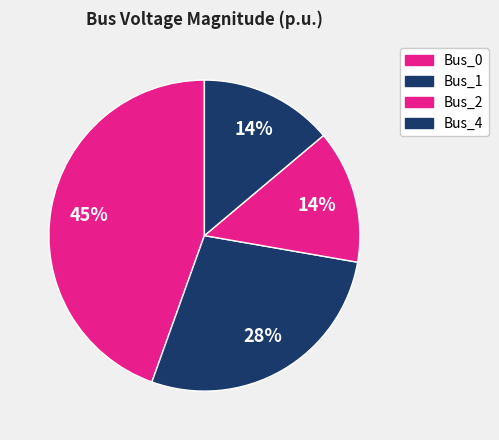

True or false: Bus_2 accounts for 26% of the total.

False